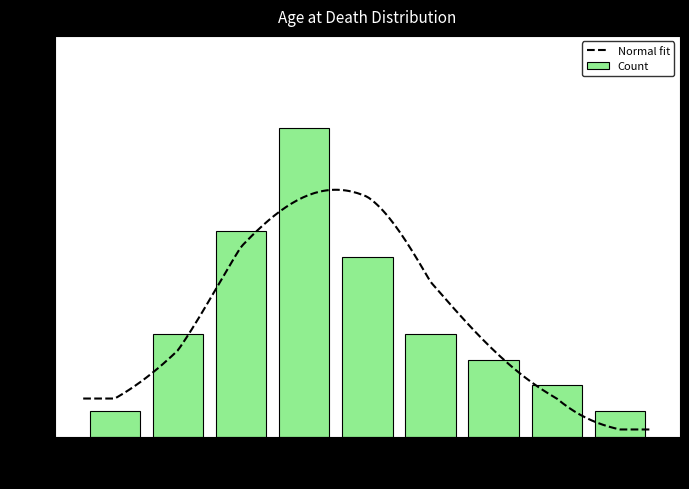

Which category has the highest value across all series?

19